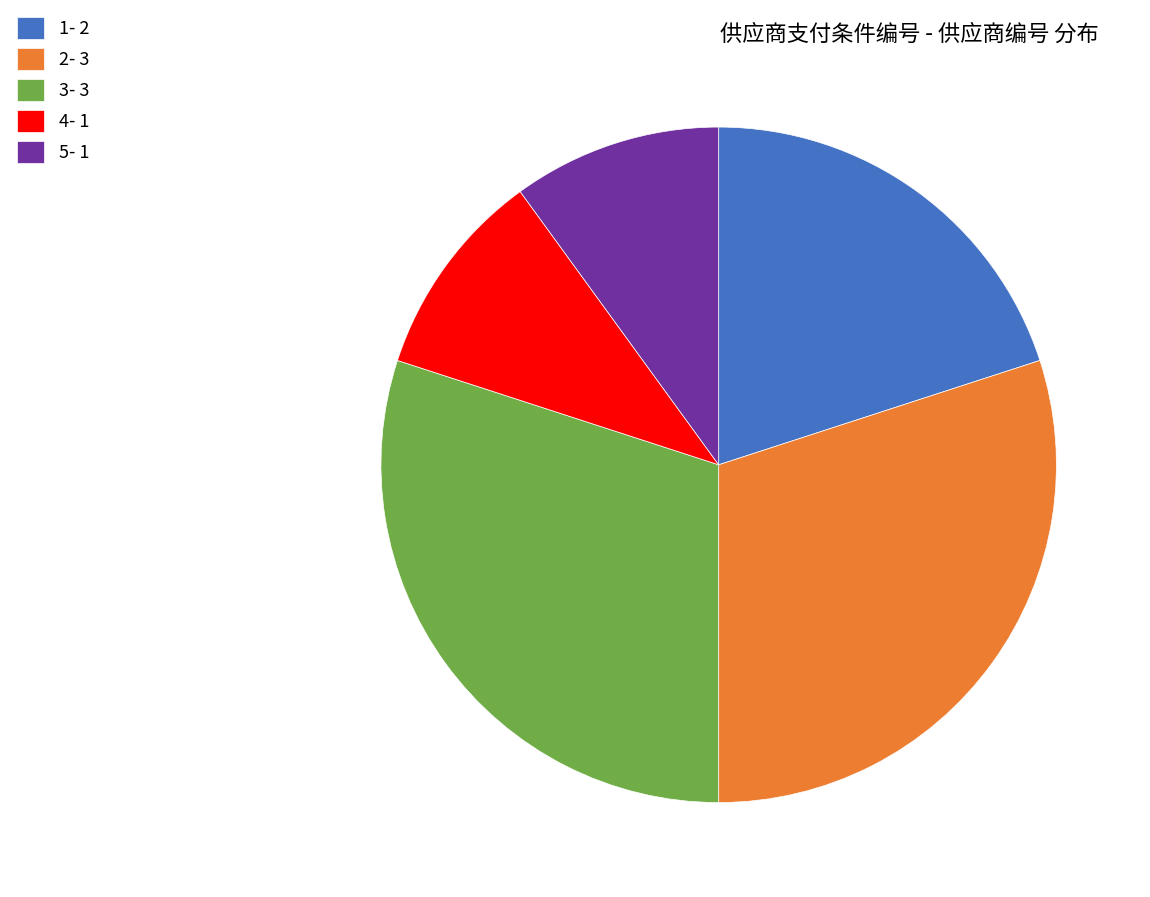

Is 5- 1 the majority of the pie?

No